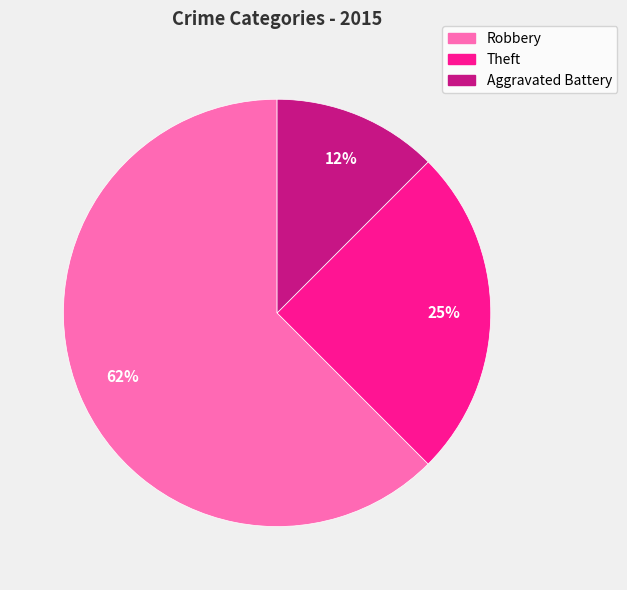

To the nearest percent, what is the average slice percentage?

33%